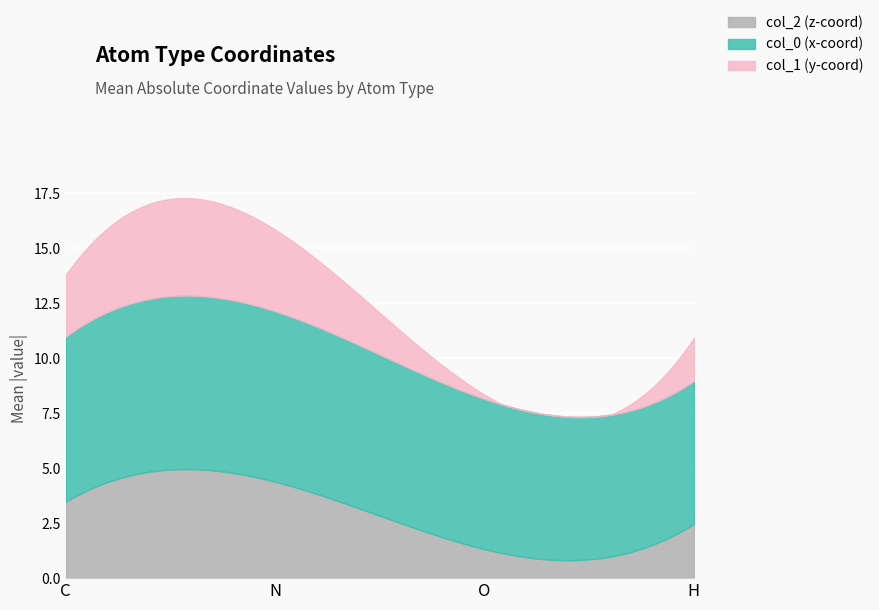

What value does the col_1 (y-coord) series have at 9?

4.8